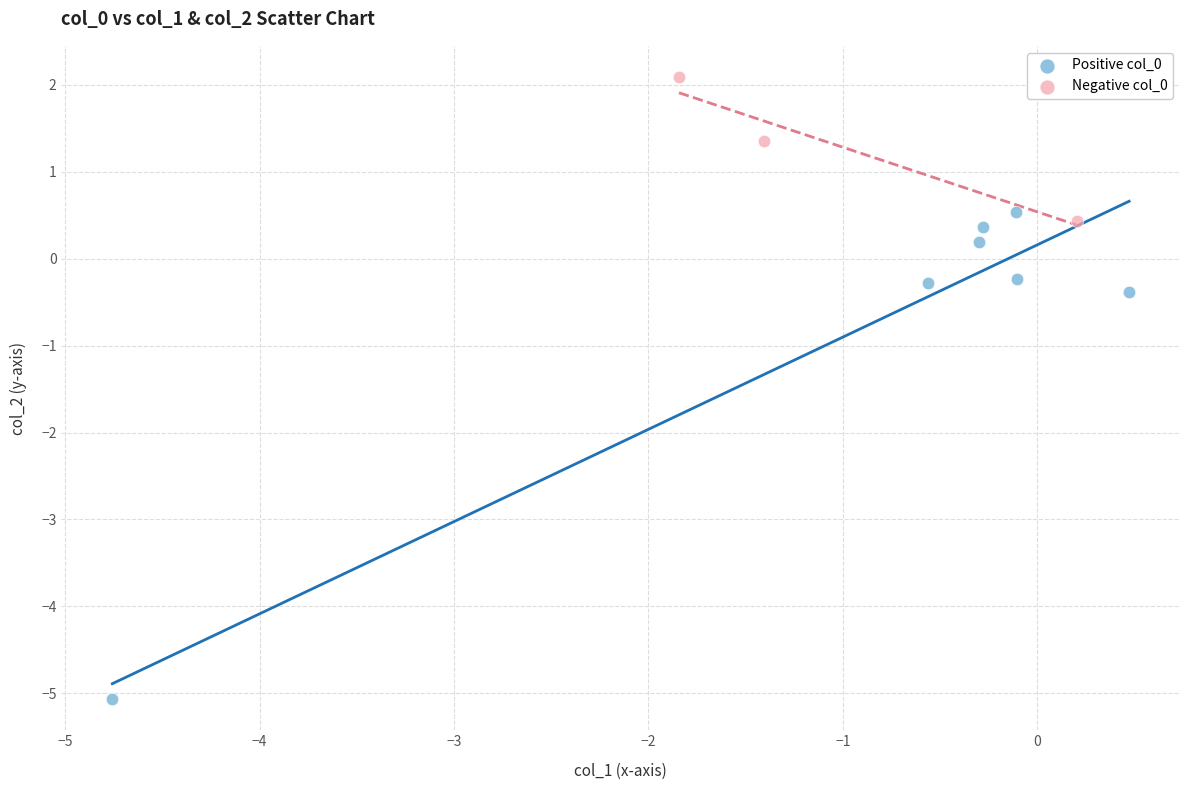

Which series has the widest spread of Y values?

Positive col_0